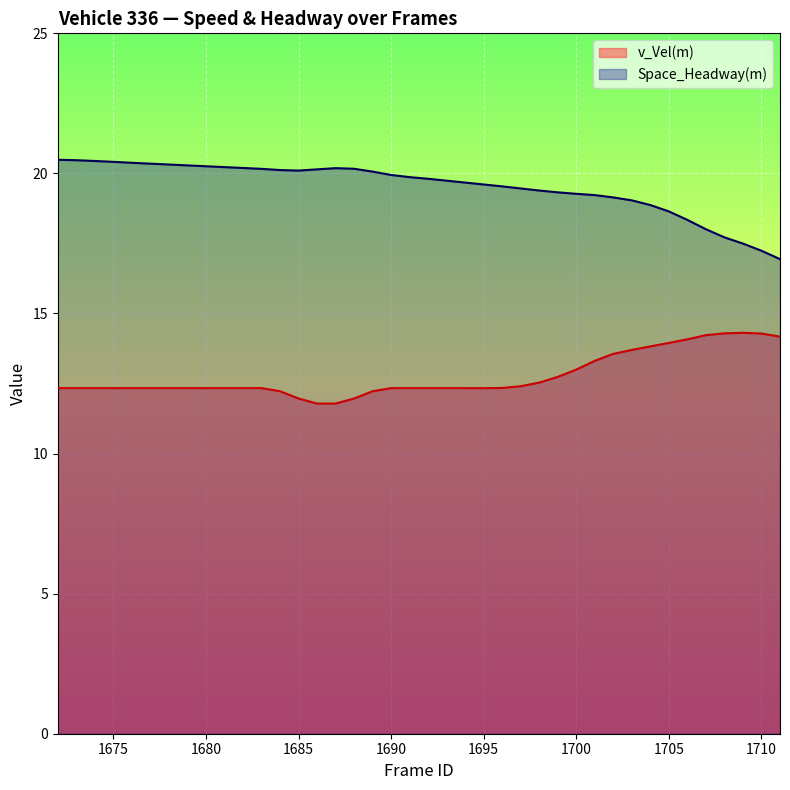

At which category is the sum across all series the highest?

1672